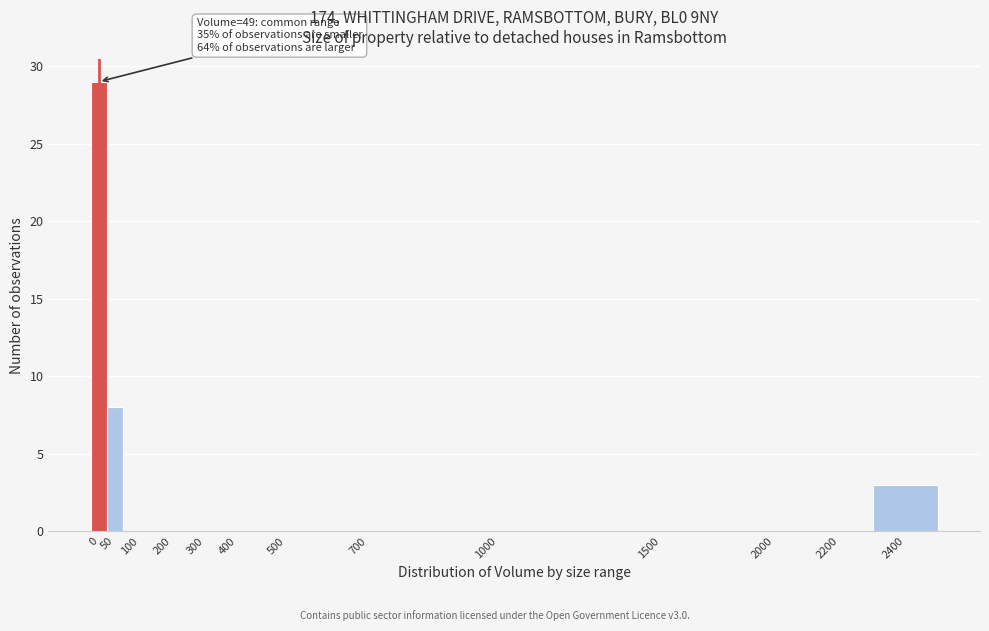

Reading right to left, list all the values displayed in this chart.

2400=3	2200=0	2000=0	1500=0	1000=0	700=0	500=0	400=0	300=0	200=0	100=0	50=8	0=29